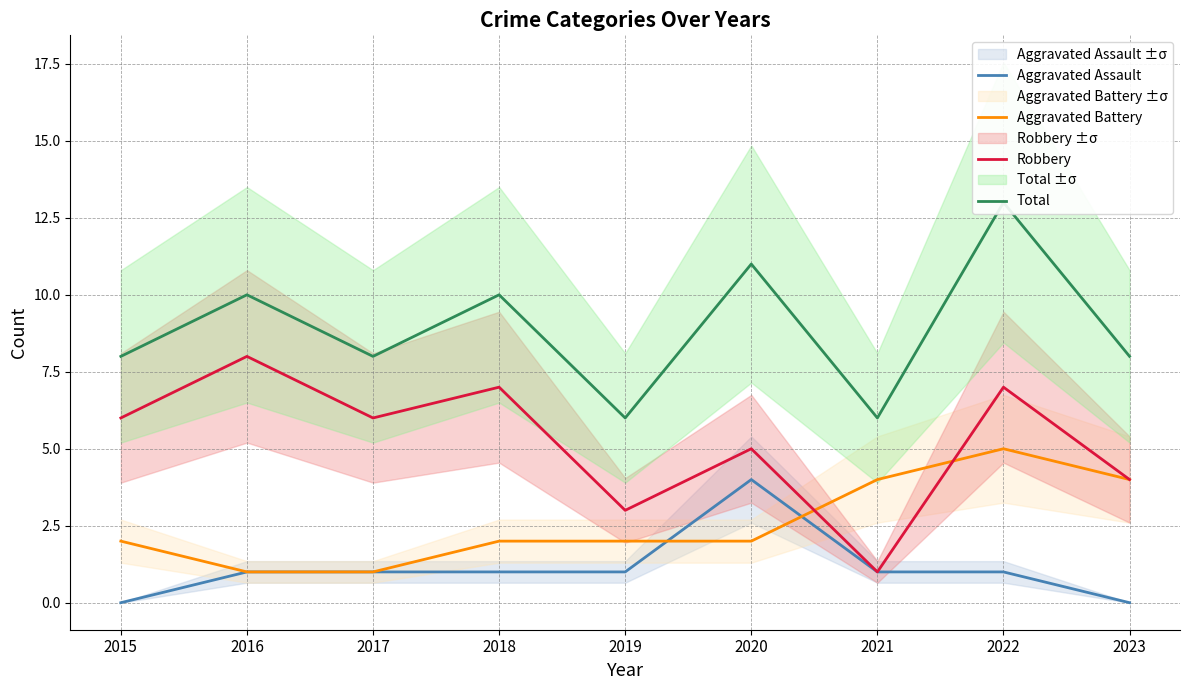

Which series has the largest total across all categories?

Total